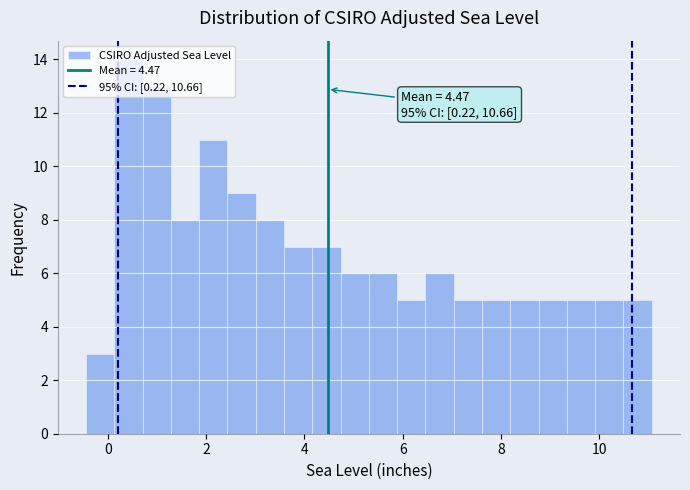

Read against the x-axis, roughly where is the centre of the tallest bar?

0.4